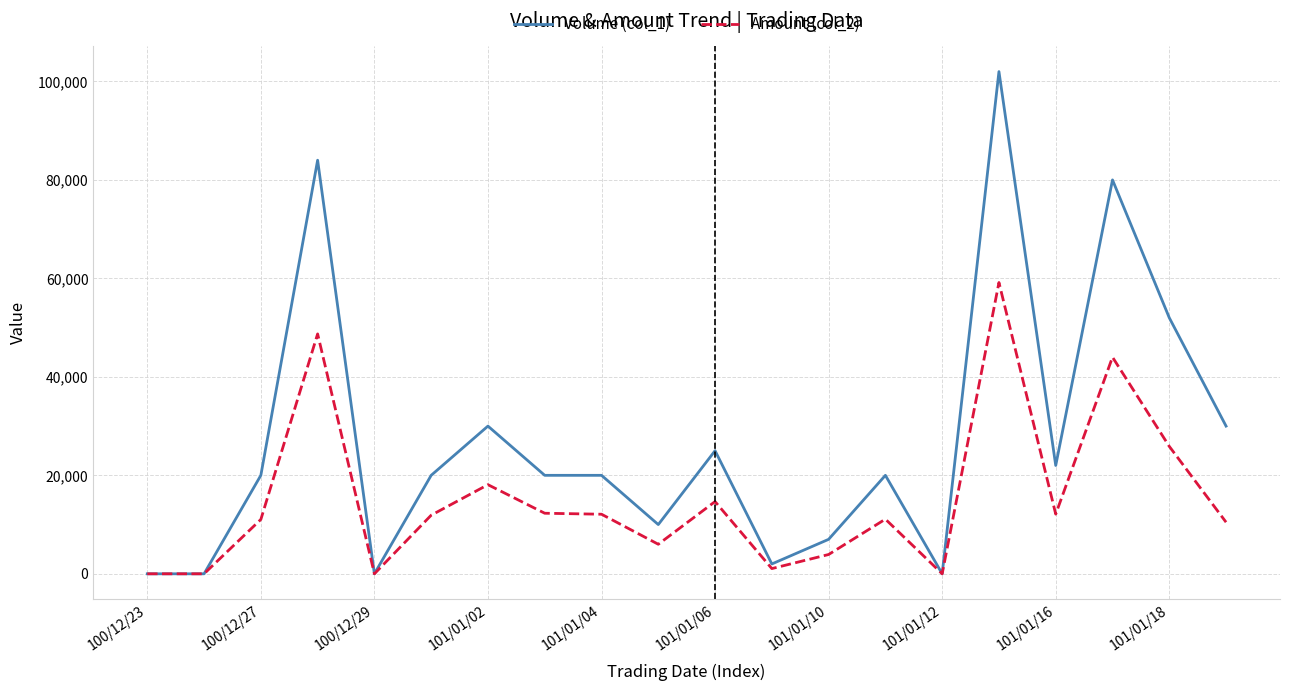

Which series has the largest range (max minus min)?

Volume (col_1)